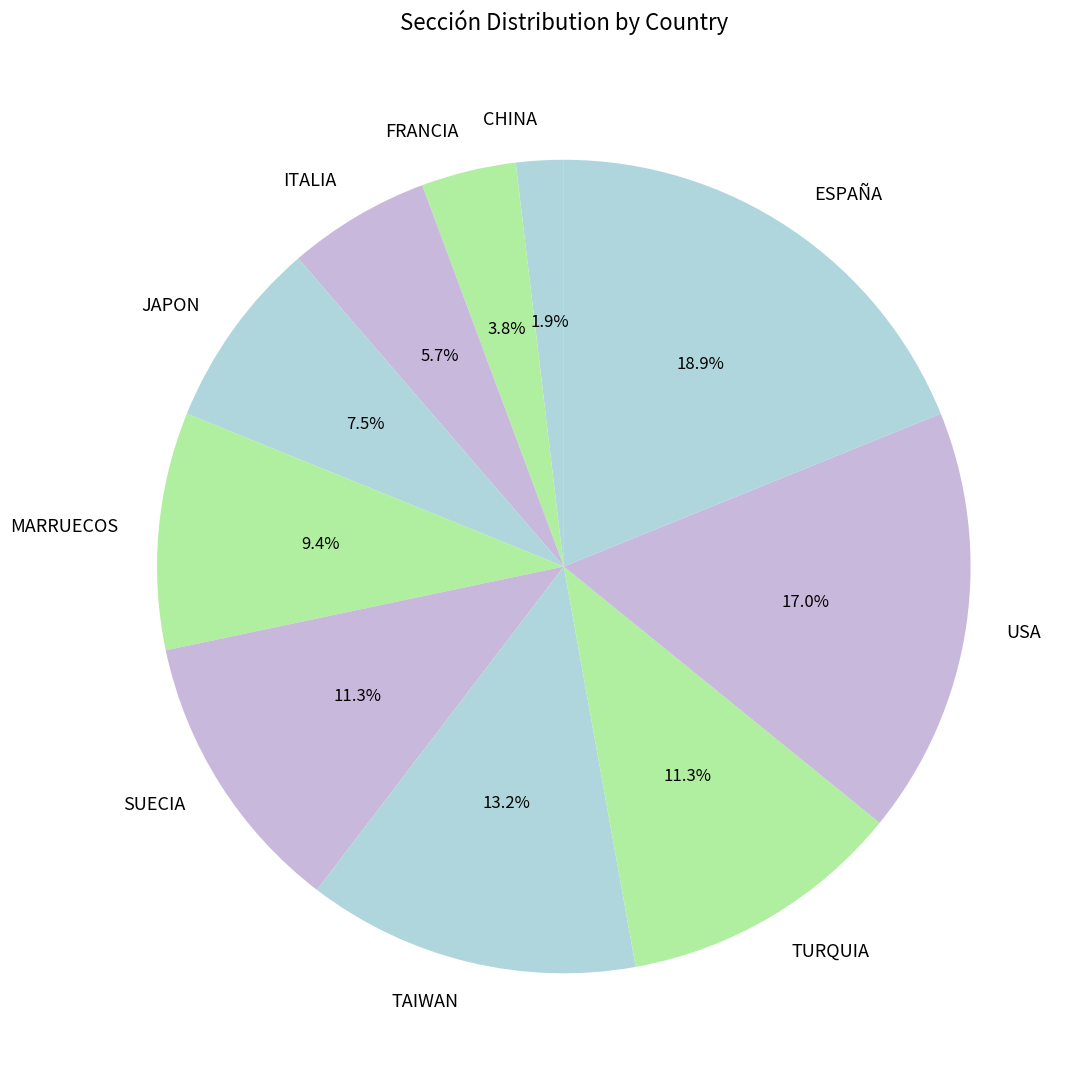

How much of the chart is everything except FRANCIA?

96.2%